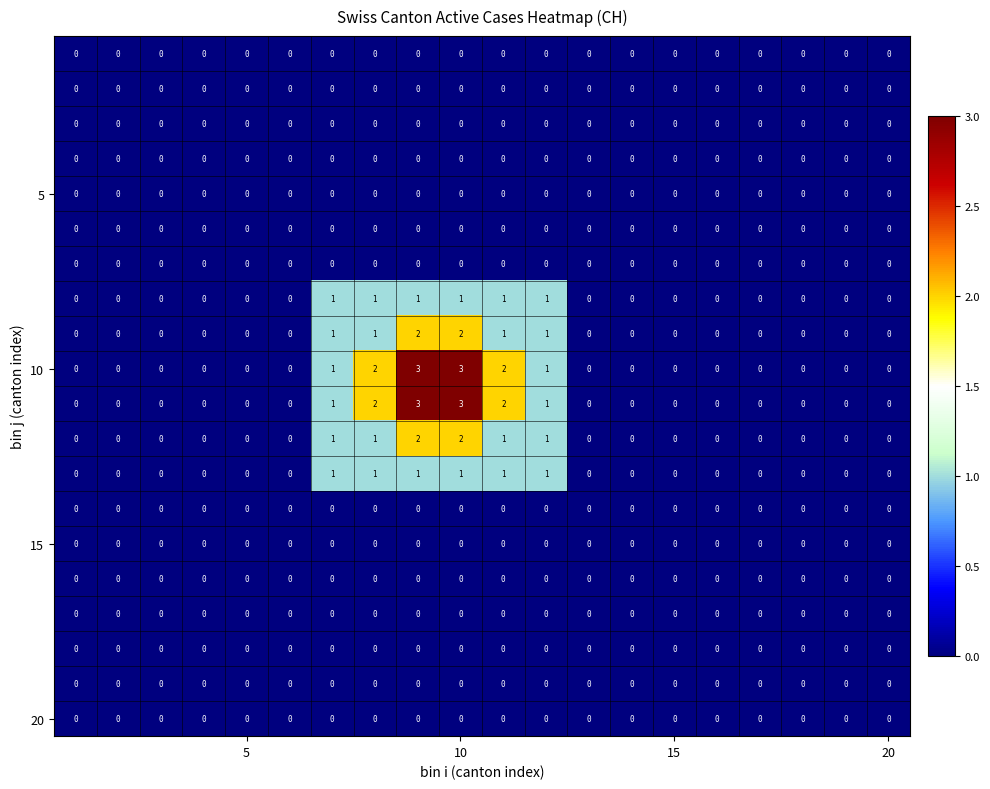

What is the maximum value shown in the chart?

3